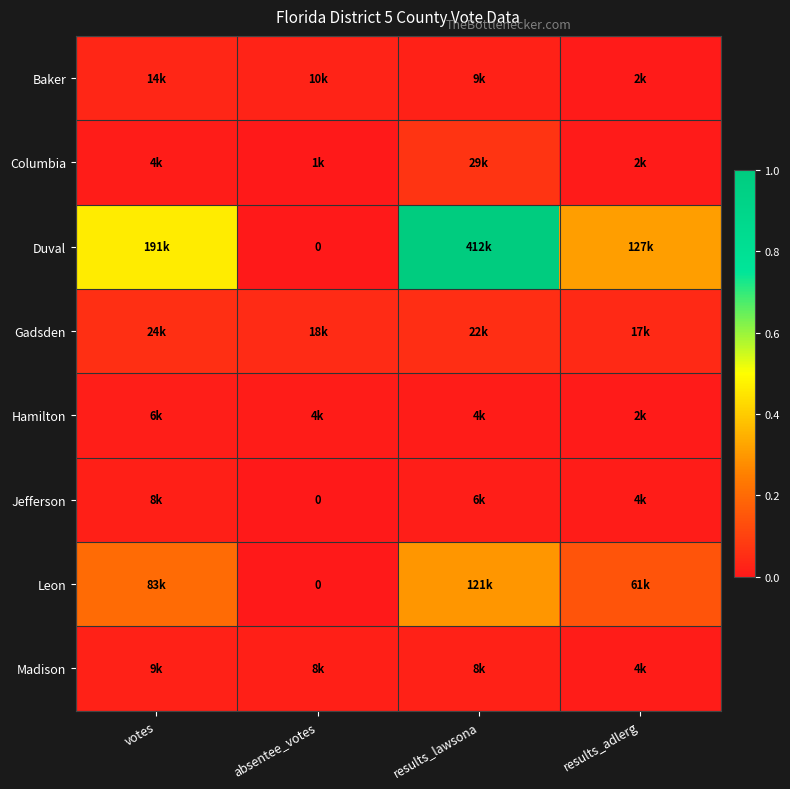

At which label is Madison closest to 0?

results_adlerg